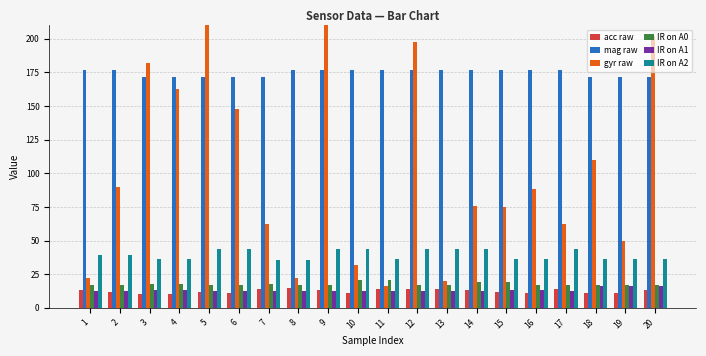

What is the sum of all mag raw values?

3500.0